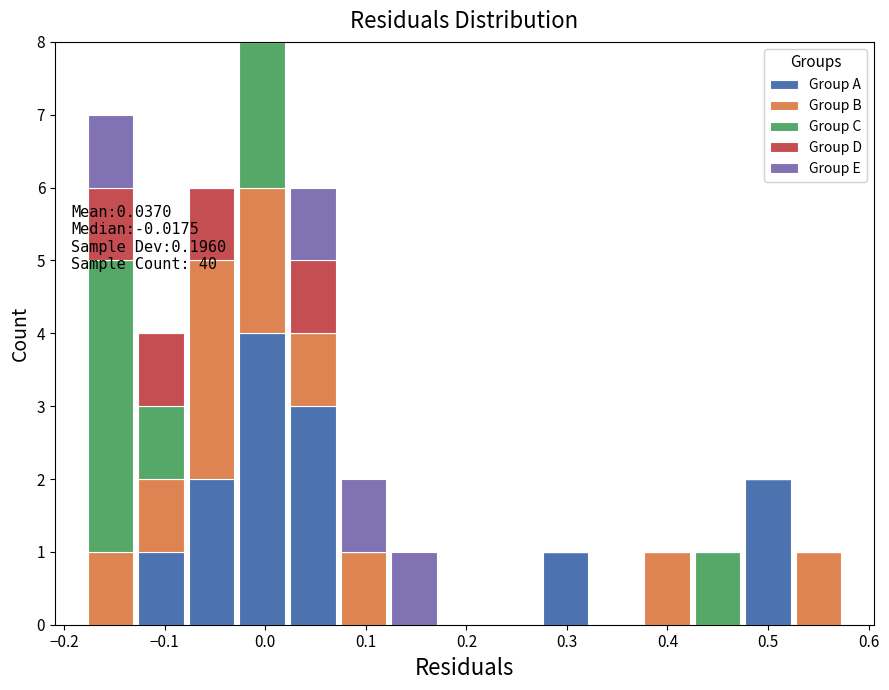

Which range on the x-axis has the tallest stacked bar (by total height)?

-0.03 to 0.02